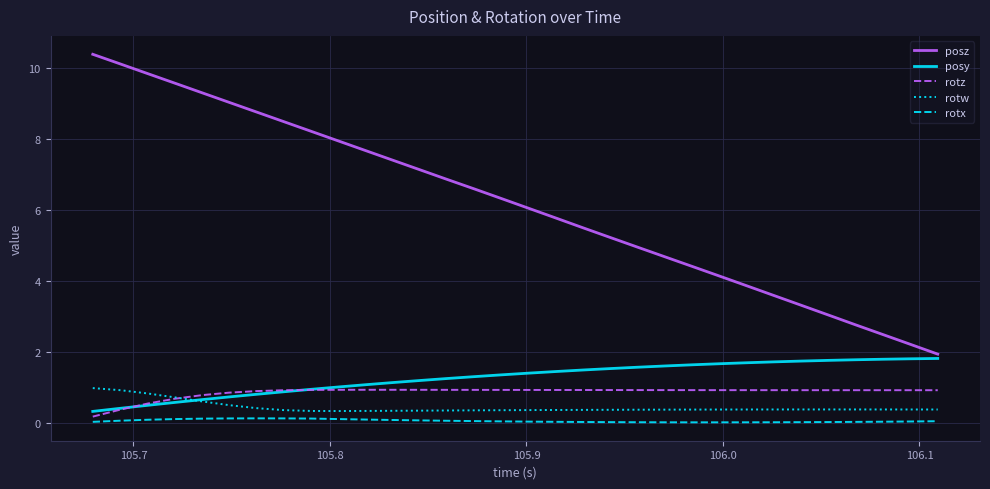

Which series has the largest total across all categories?

posz